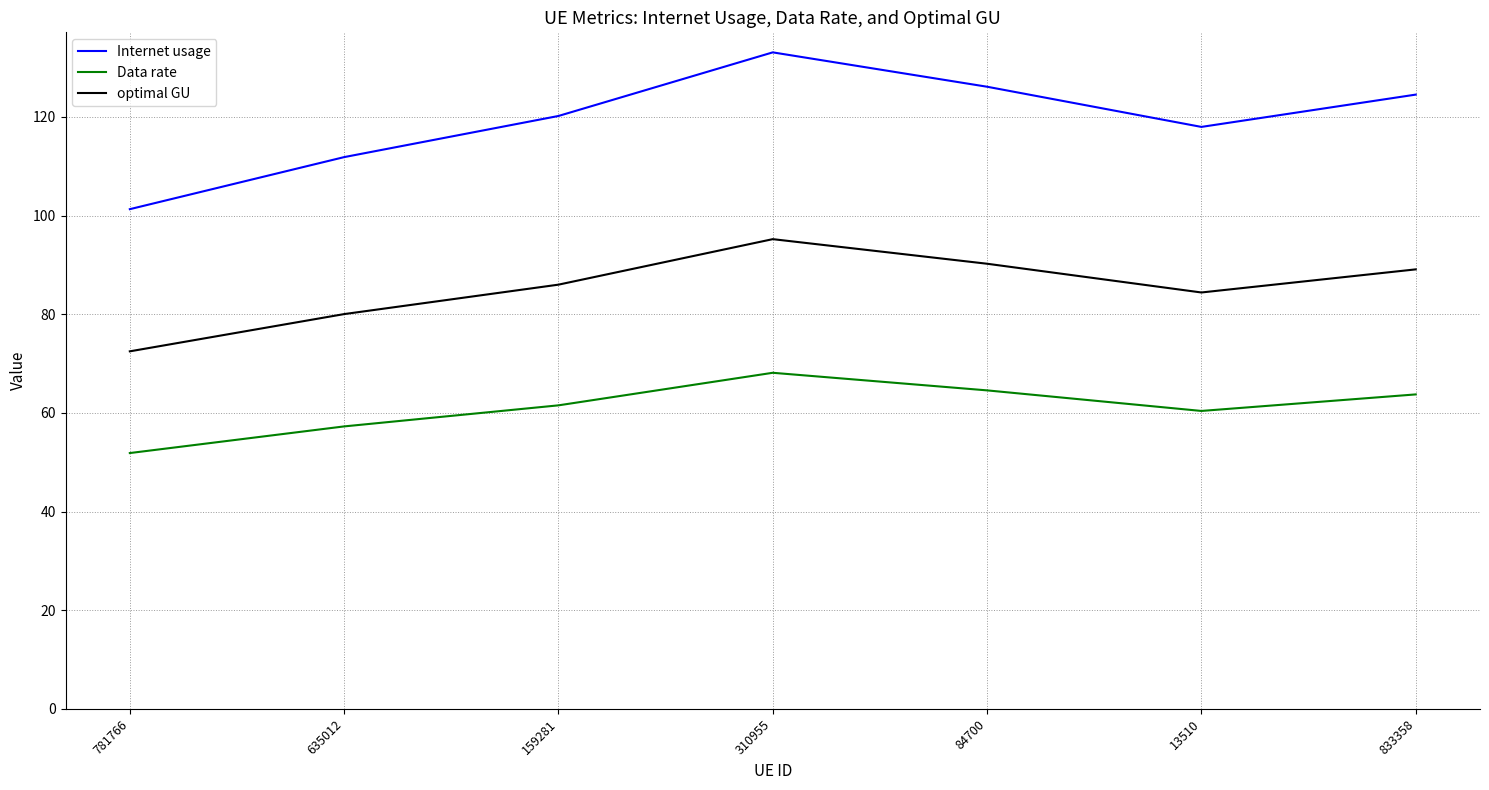

Count the number of data series in this chart.

3